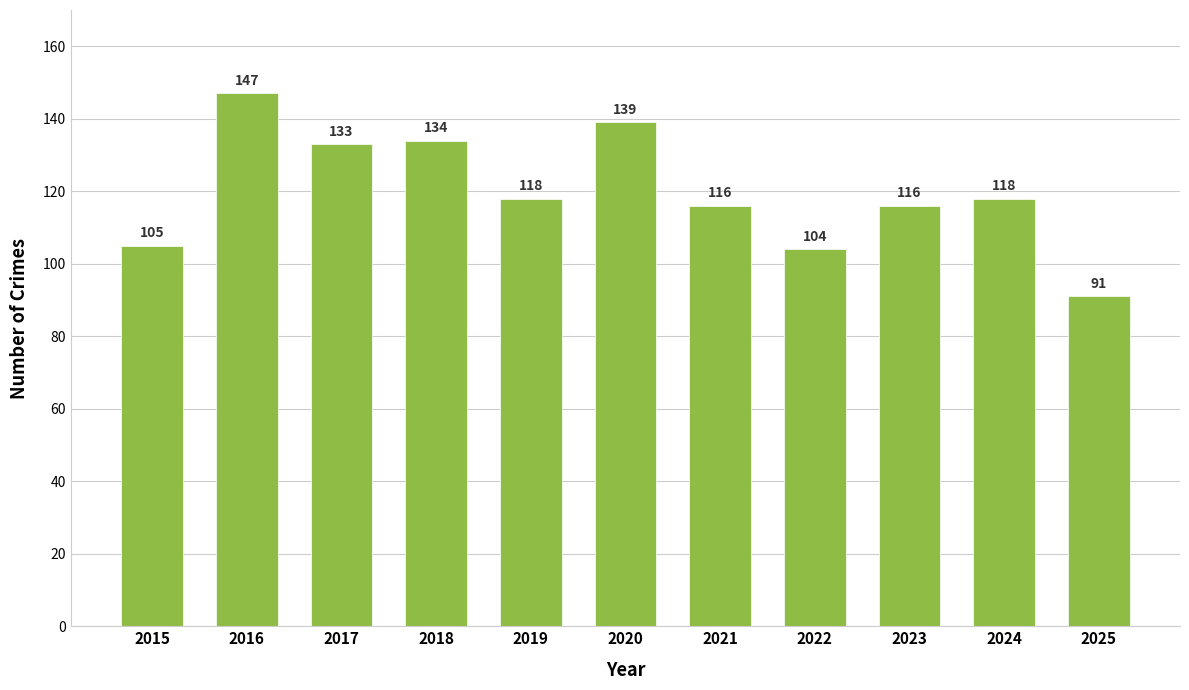

The chart shows a value of 105 at 2015. True or false?

True